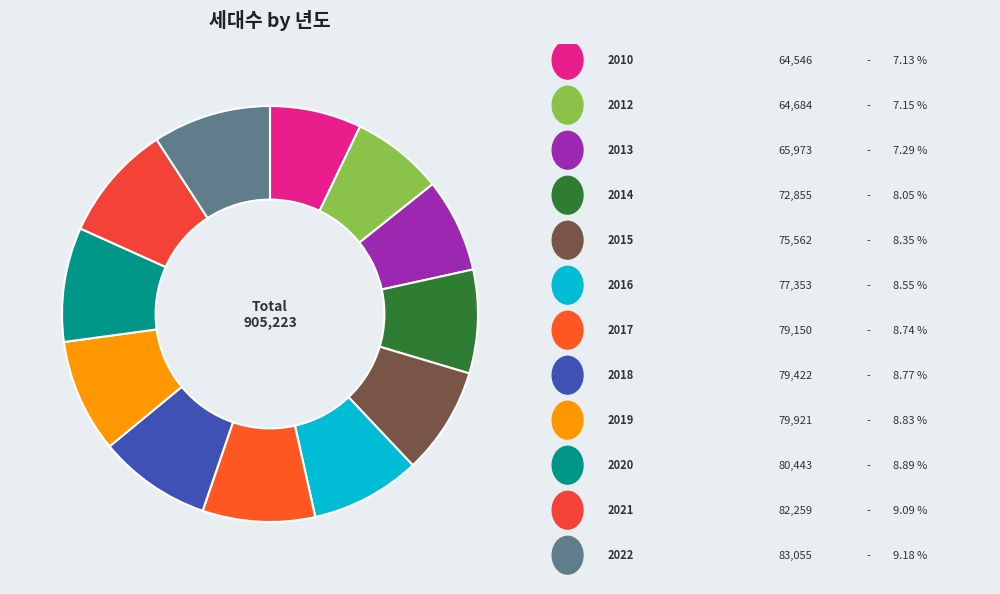

Count the number of slices in the pie.

12